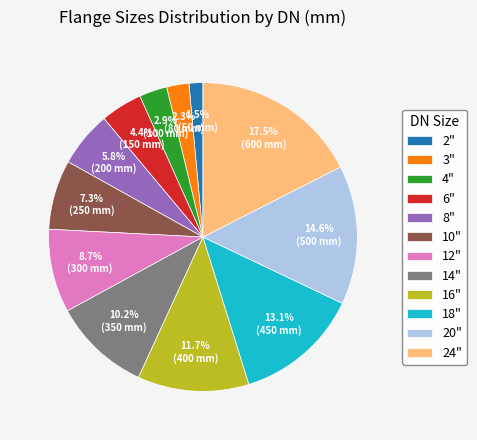

Which category has the smallest portion of the pie?

2"